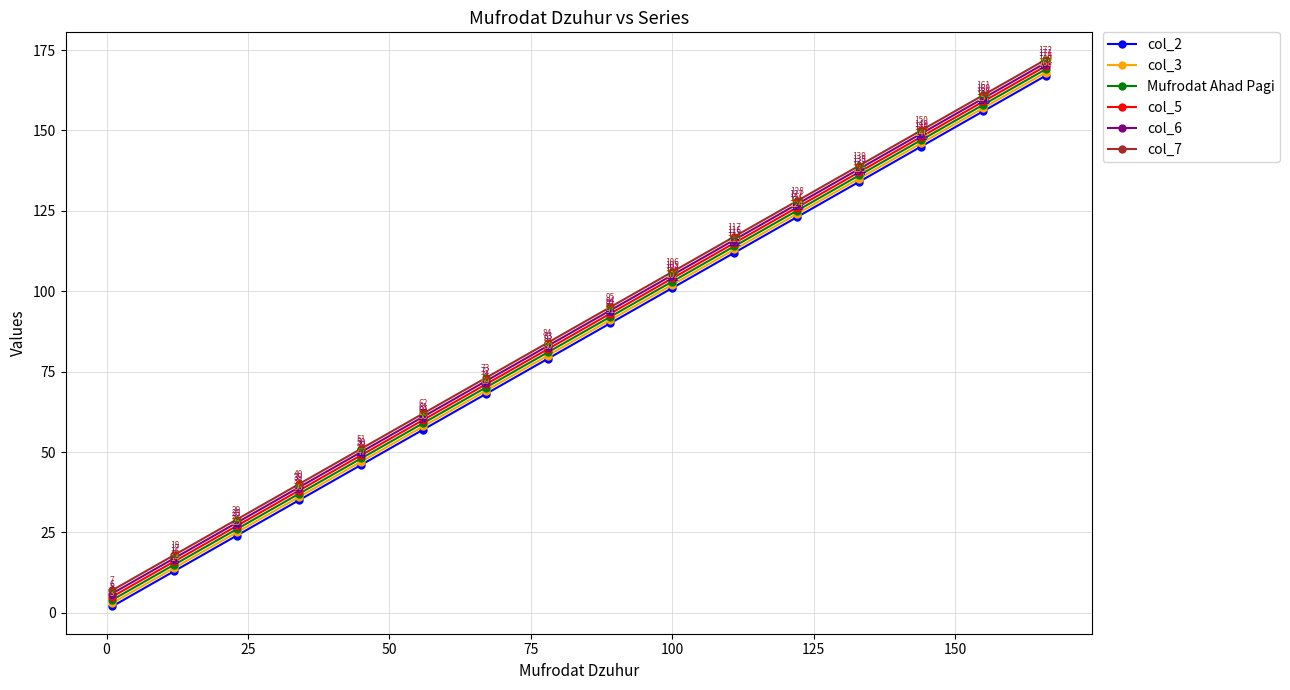

True or false: col_6 and col_3 cross at least once.

False